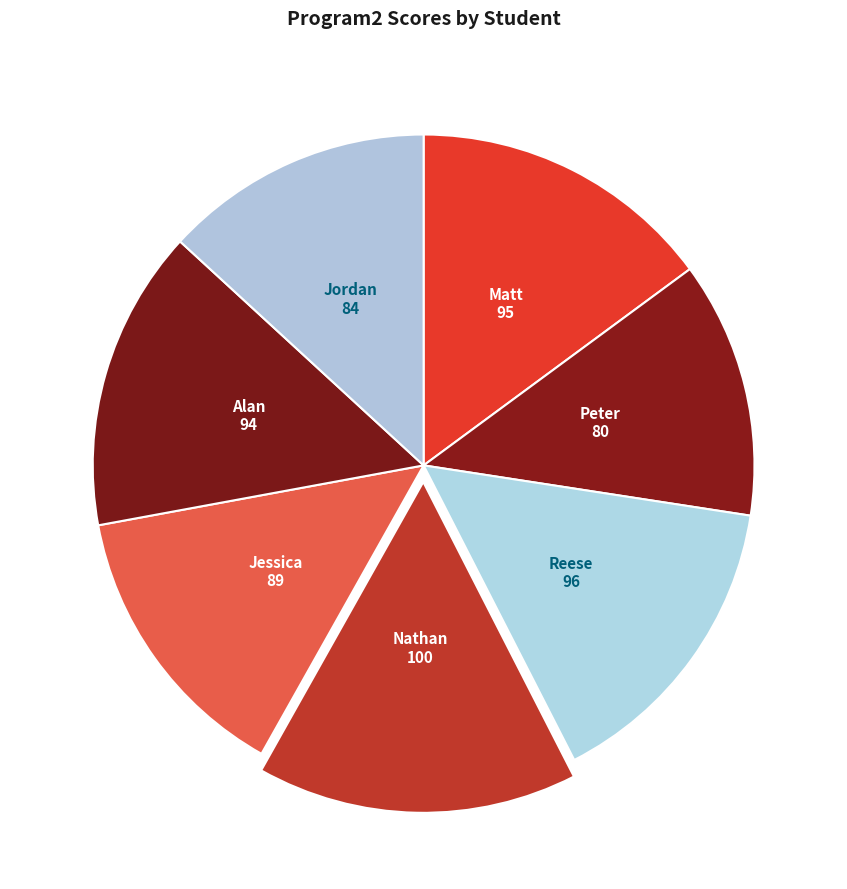

Which slice is the largest?

Nathan